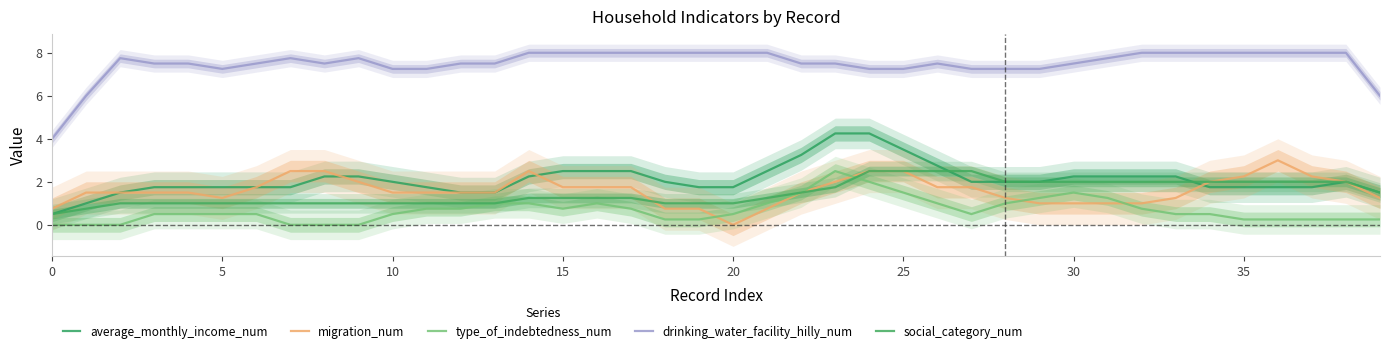

At 16, list the series in order from smallest to largest.

type_of_indebtedness_num, social_category_num, migration_num, average_monthly_income_num, drinking_water_facility_hilly_num